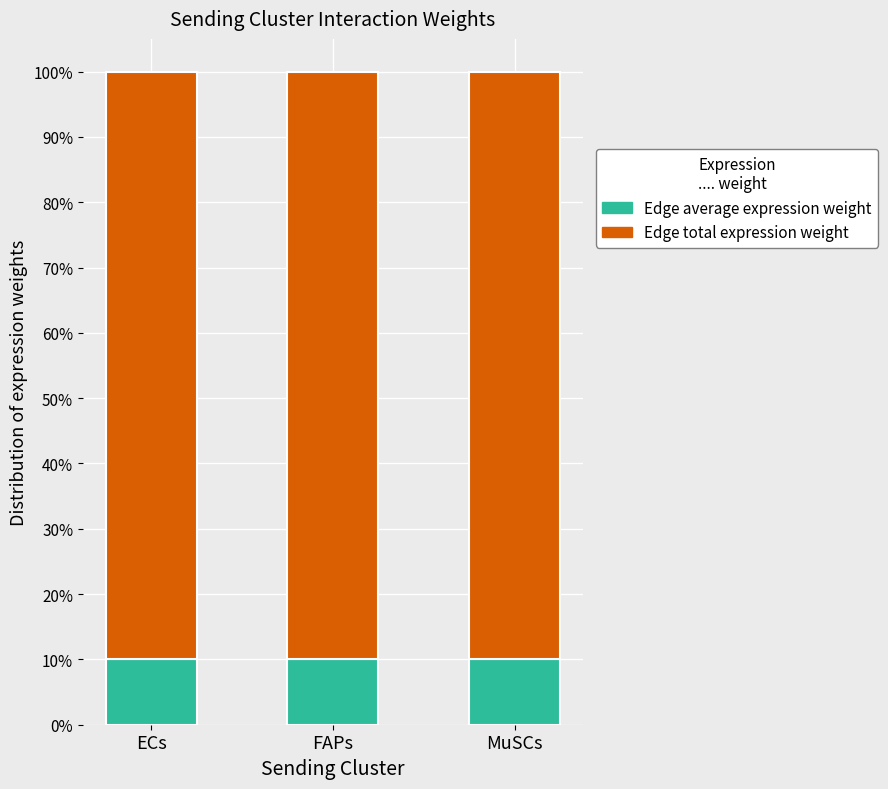

Are the bars horizontal?

No